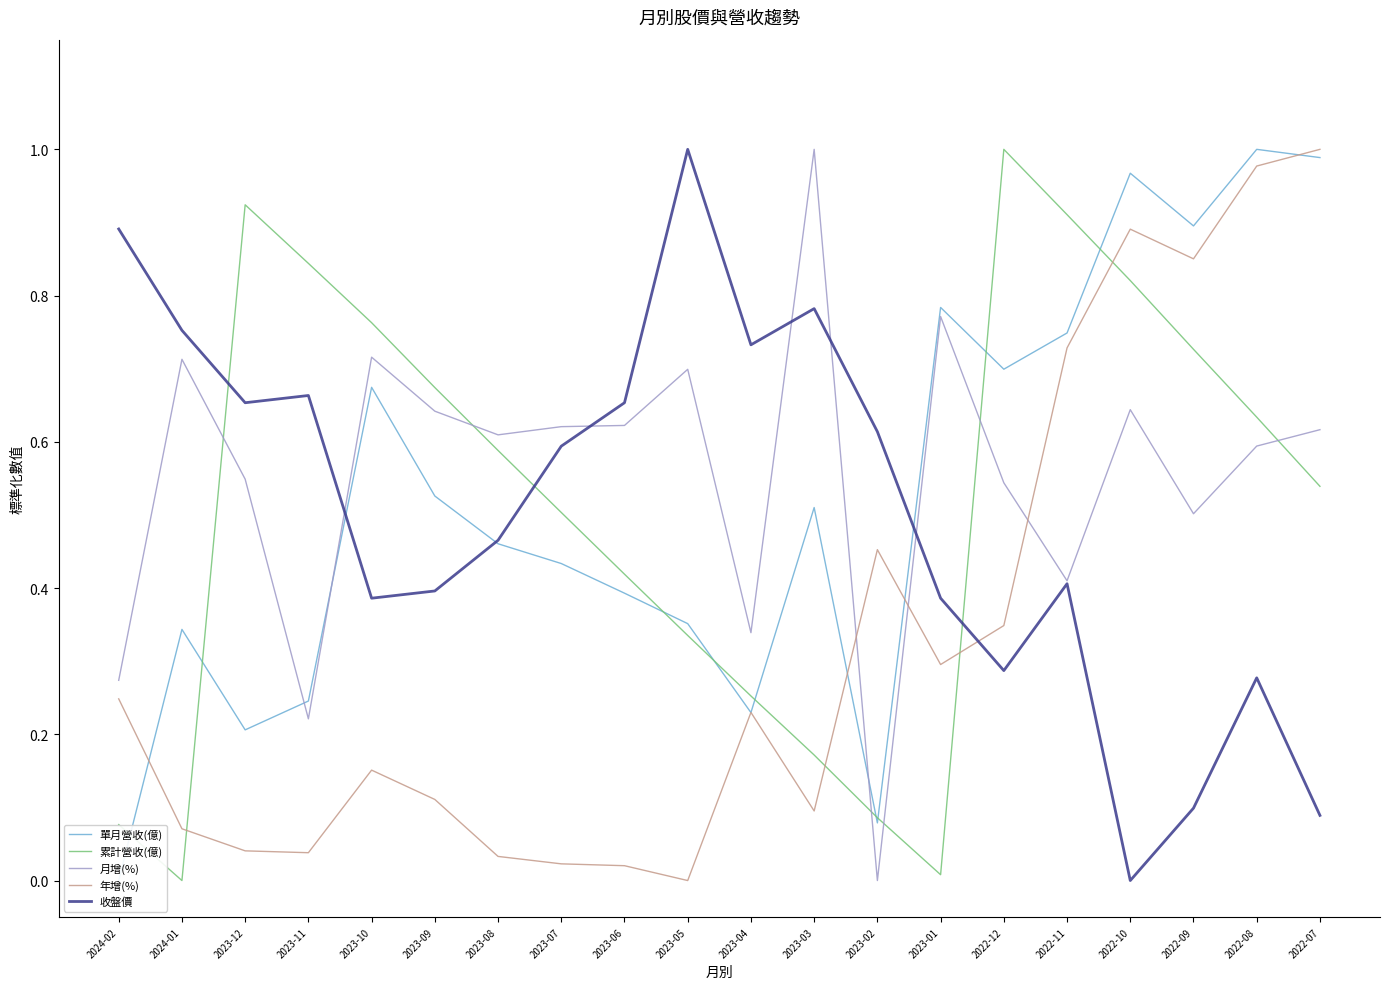

List the series in order of their peak value, lowest first.

單月營收(億), 累計營收(億), 月增(%), 年增(%), 收盤價